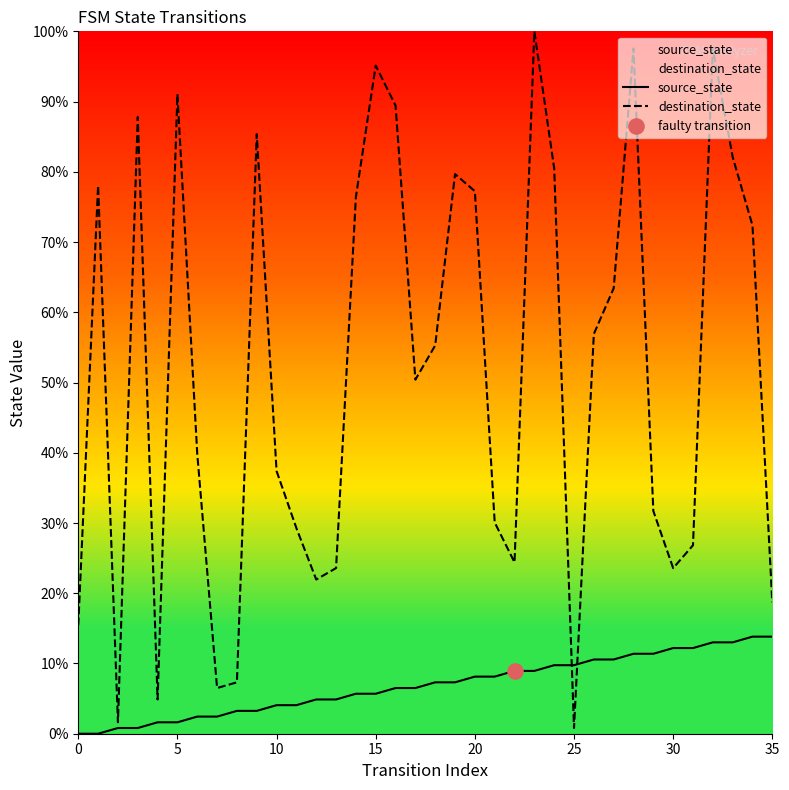

What are all the series names shown in the legend?

source_state, destination_state